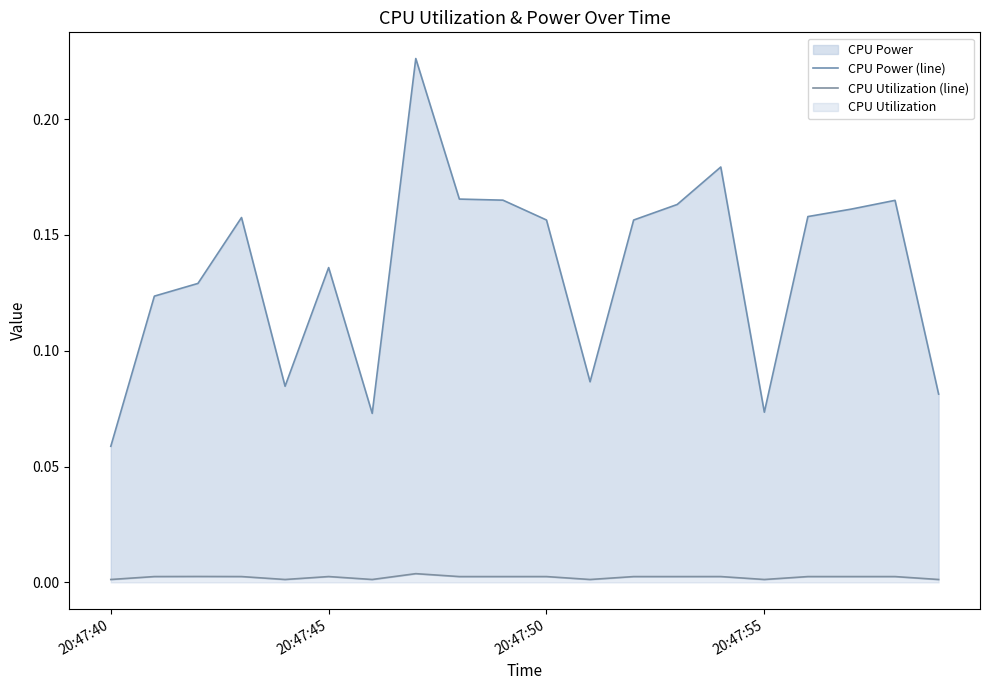

What is the maximum value for CPU Power (line)?

0.2